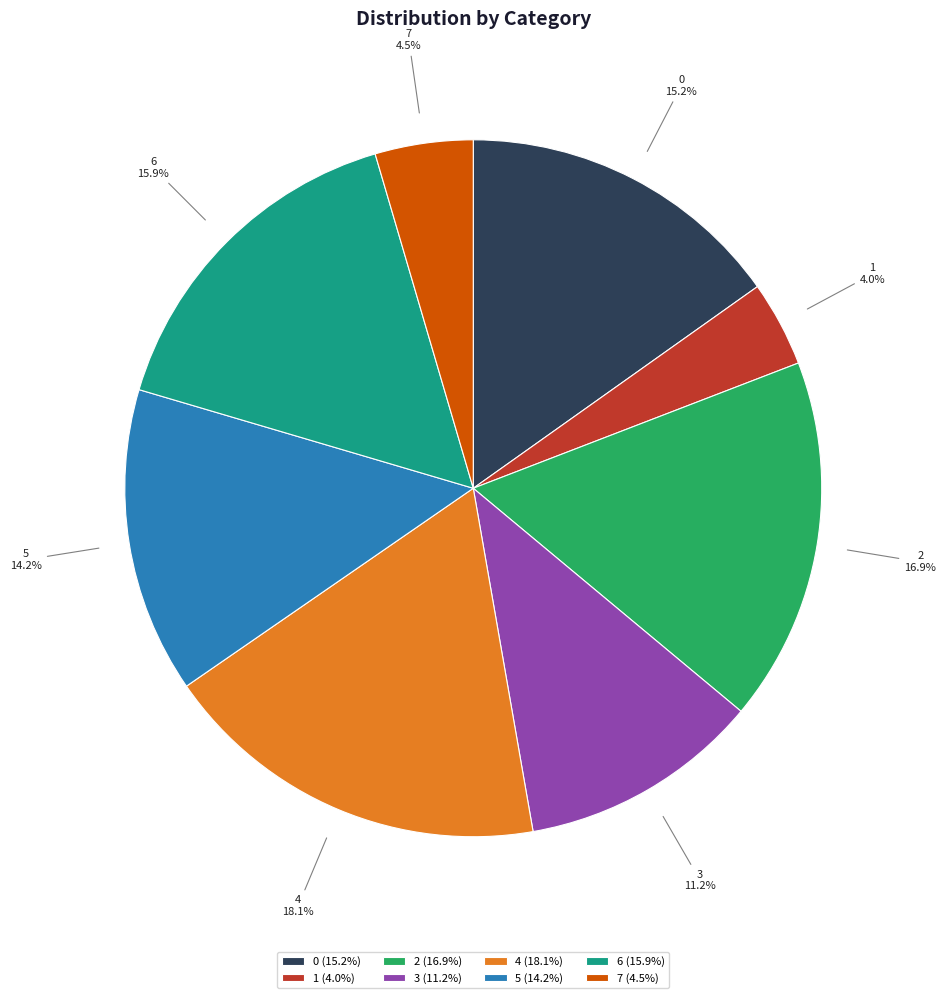

Is it true that 3 is 11% of the pie?

True